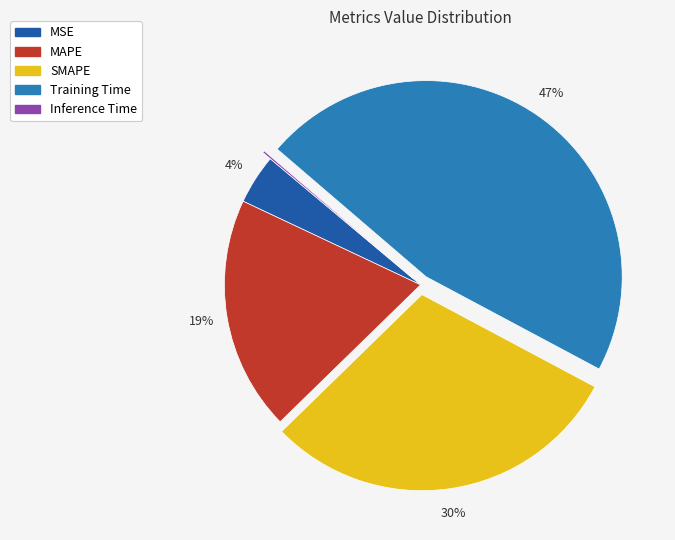

Is the sum of MSE and SMAPE greater than half?

No